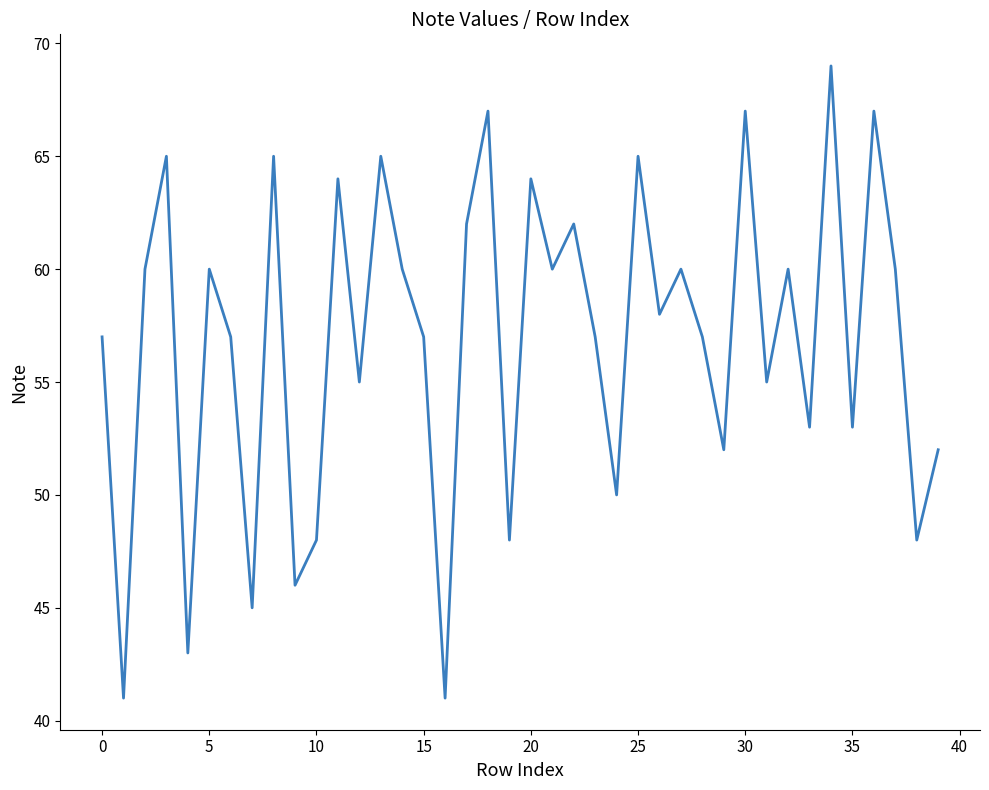

What is the smallest value displayed?

41